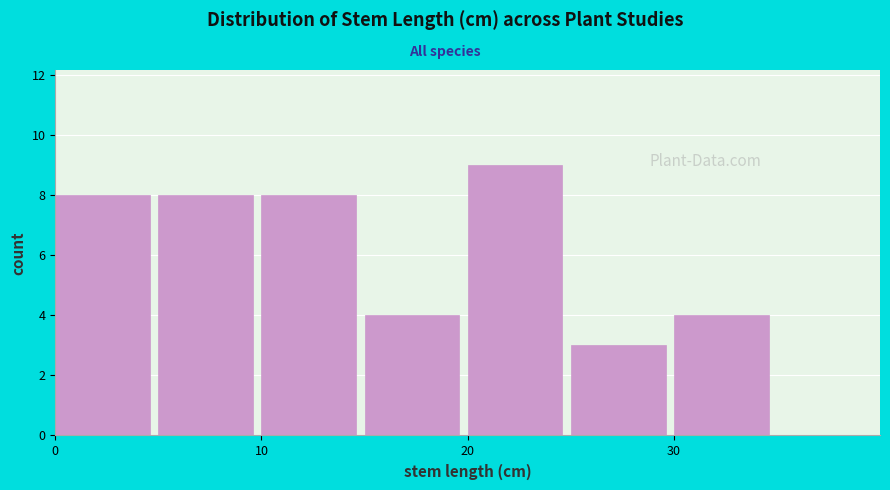

Reading left to right, transcribe this chart: for each bar, give the range it covers on the x-axis and its height. The values are not printed on the chart, so give them approximately, as read against the axis.

0 to 5: 8
5 to 10: 8
10 to 15: 8
15 to 20: 4
20 to 25: 9
25 to 30: 3
30 to 35: 4